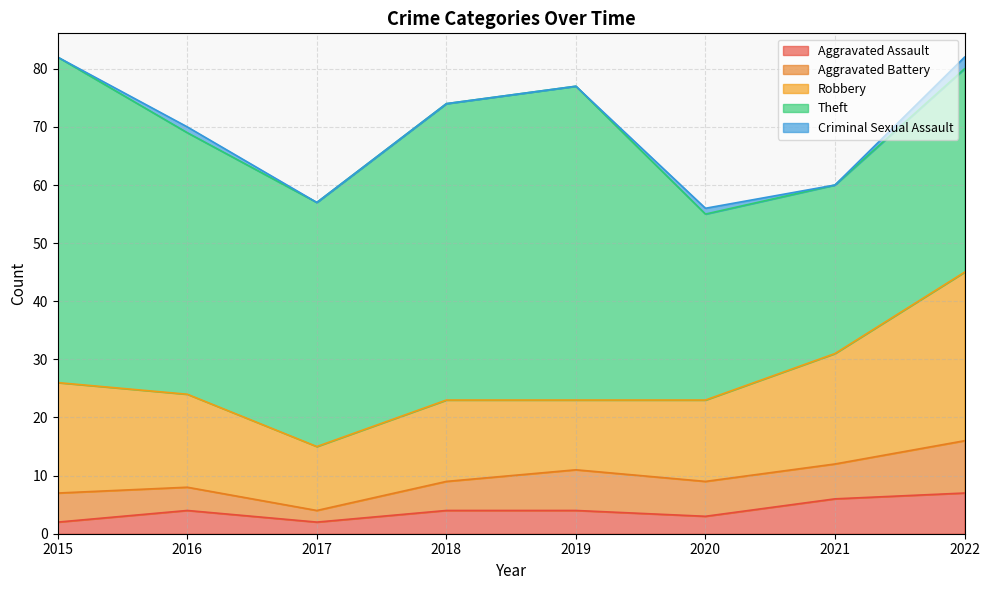

How many Aggravated Assault values are between 3 and 6?

5